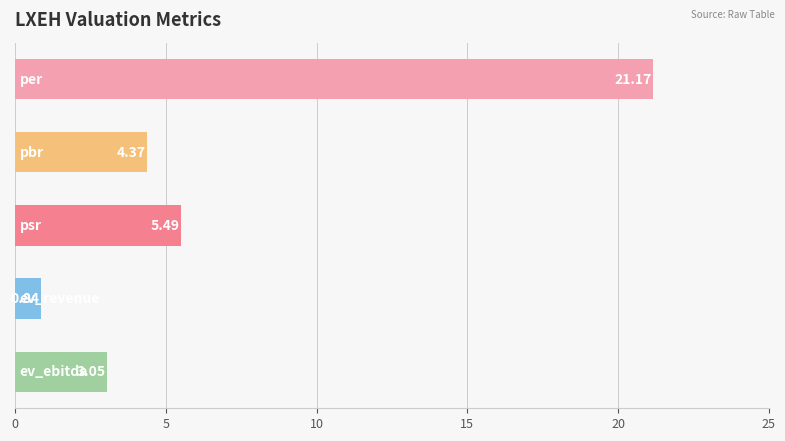

What is the difference between the maximum and second lowest values?

18.1